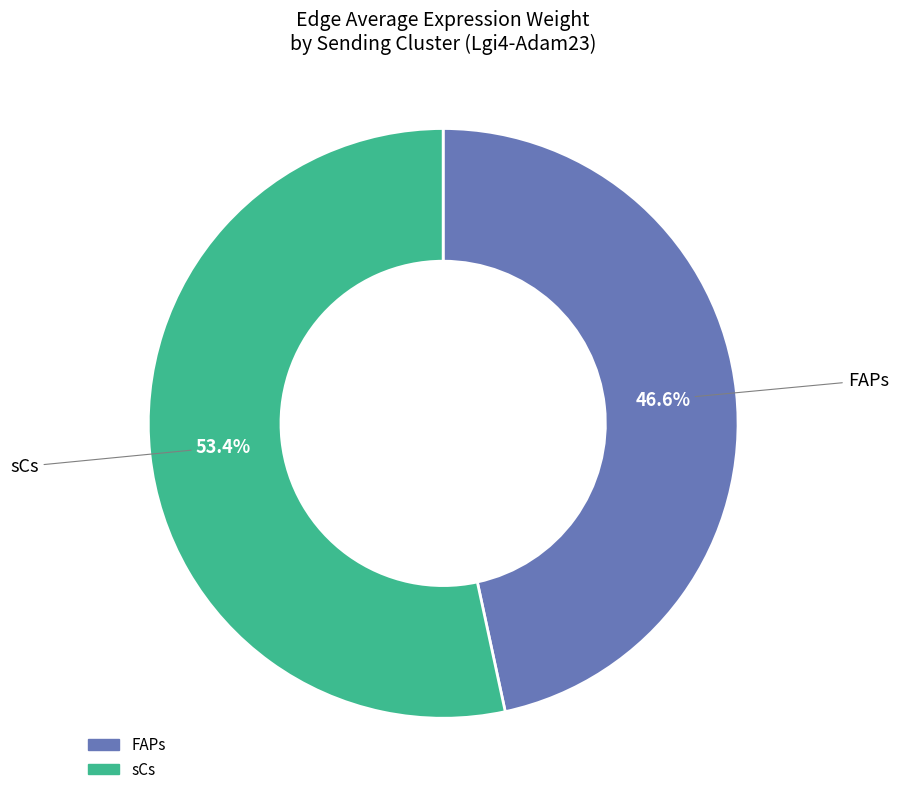

Does any single category account for the majority?

Yes